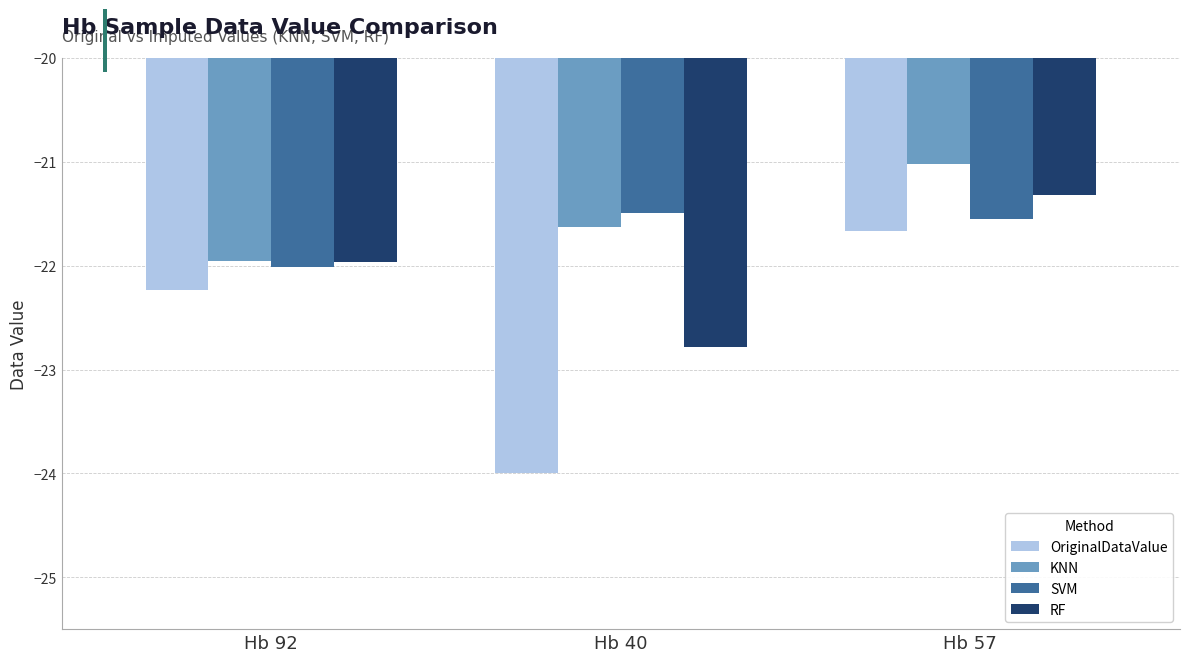

What is the value of the RF bar at the 1st from the left?

-22.0